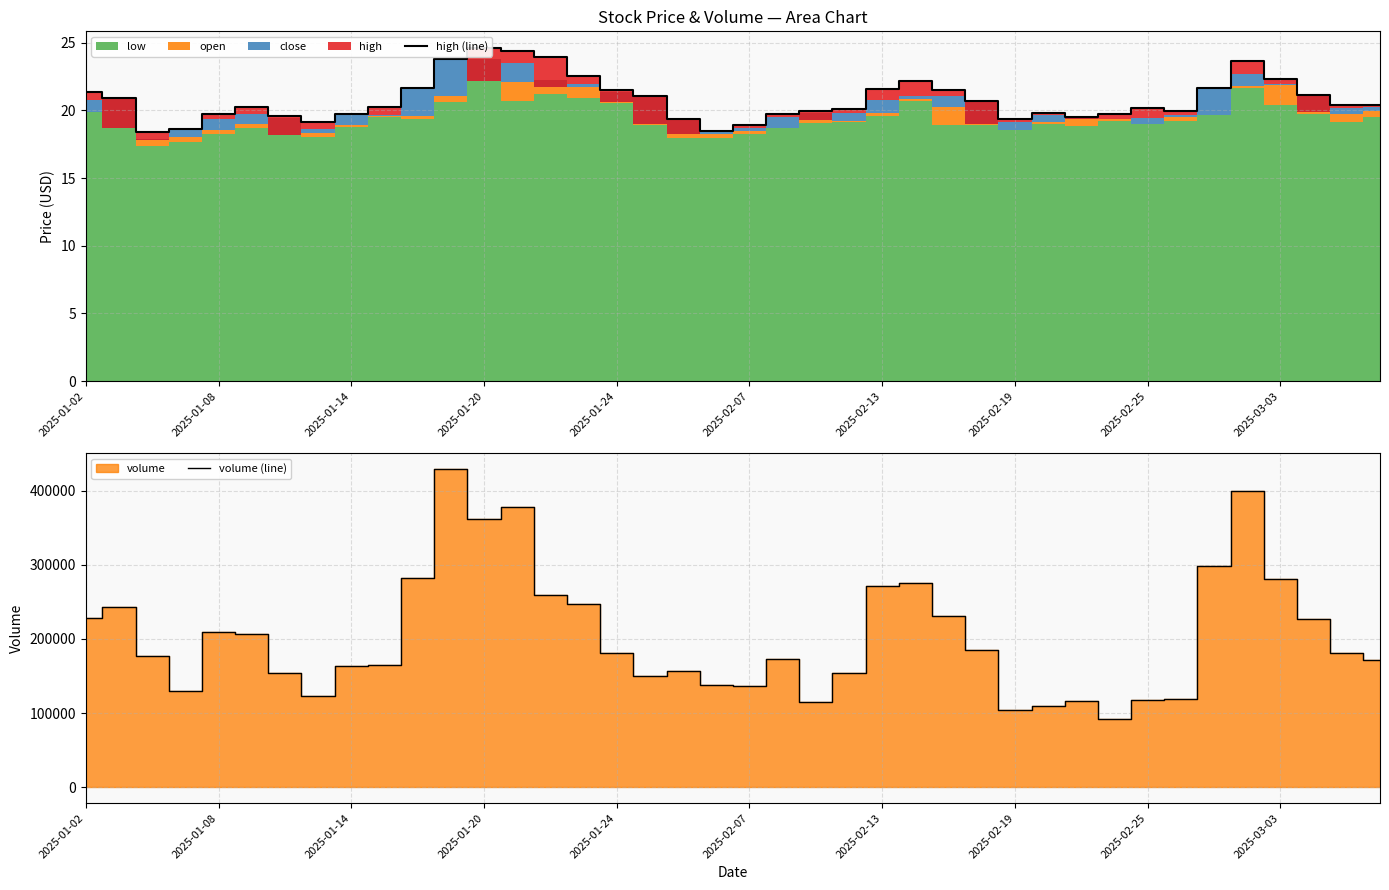

Reading right to left, extract all data points from this chart.

high (line): 20.4	20.4	21.1	22.3	23.6	21.6	19.9	20.2	19.8	19.5	19.8	19.4	20.7	21.5	22.2	21.6	20.1	19.9	19.8	18.9	18.5	19.4	21.1	21.5	22.5	23.9	24.4	24.6	23.8	21.6	20.2	19.7	19.1	19.6	20.3	19.8	18.6	18.4	20.9	21.4
volume (line): 171909.9	181468.9	226738.0	280339.3	400048.4	297919.3	118852.2	117056.2	92587.0	116703.8	110049.9	104563.8	185326.8	231242.0	274993.9	271441.2	154432.0	115253.6	172671.2	137156.0	138060.2	157270.0	149817.8	180592.8	246646.0	258963.0	378315.0	362157.8	428727.8	281501.0	165271.0	164105.6	123573.4	153748.6	206244.4	209907.2	129187.4	177226.9	242689.6	228301.9